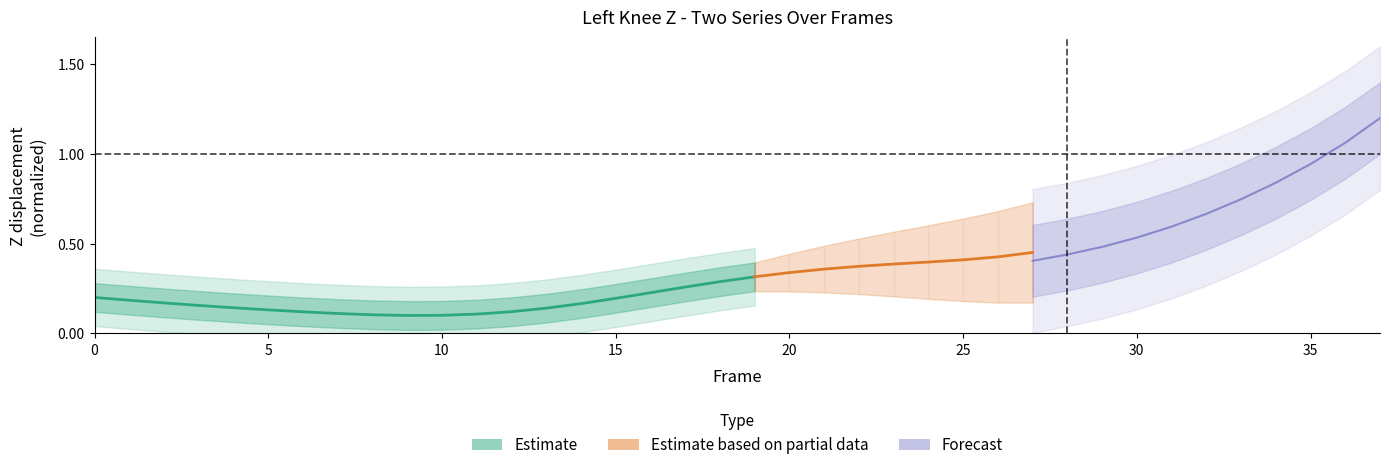

How many interior local valleys (lower than both neighbors) does the data have?

1